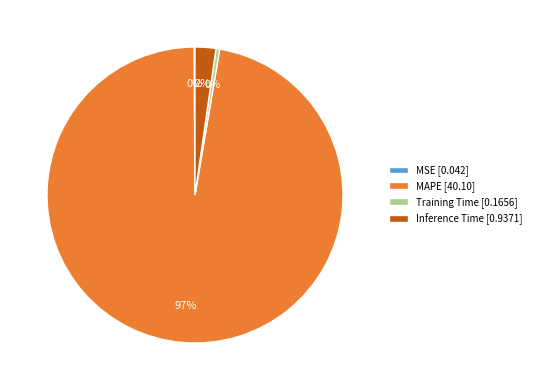

What is the majority slice?

MAPE